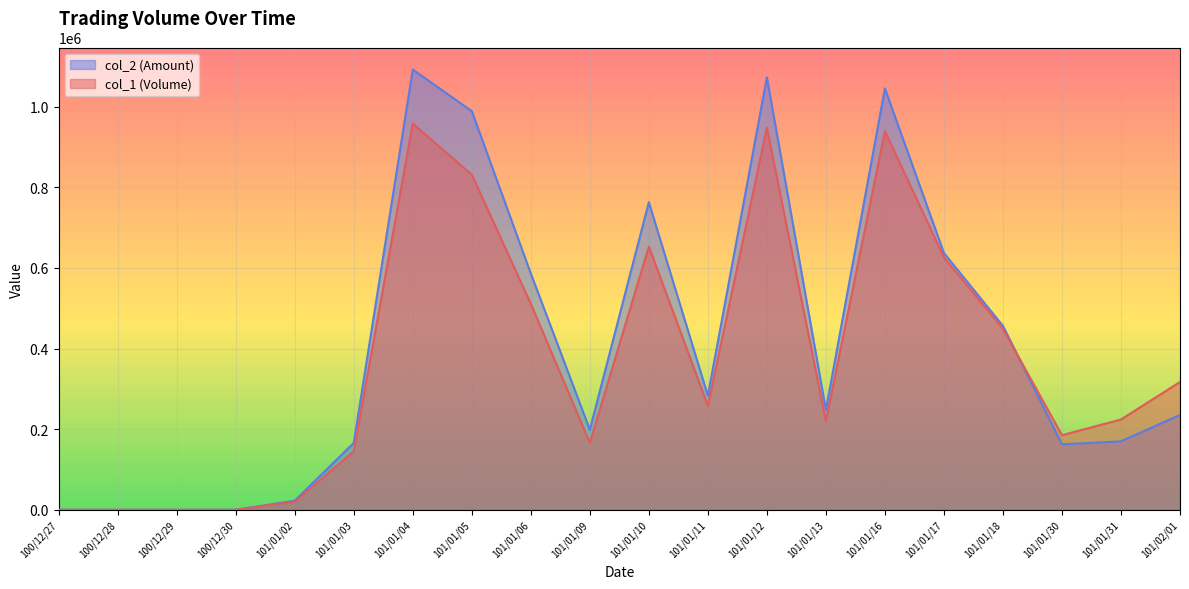

The value of col_1 (Volume) at 101/01/10 is 653000. True or false?

True